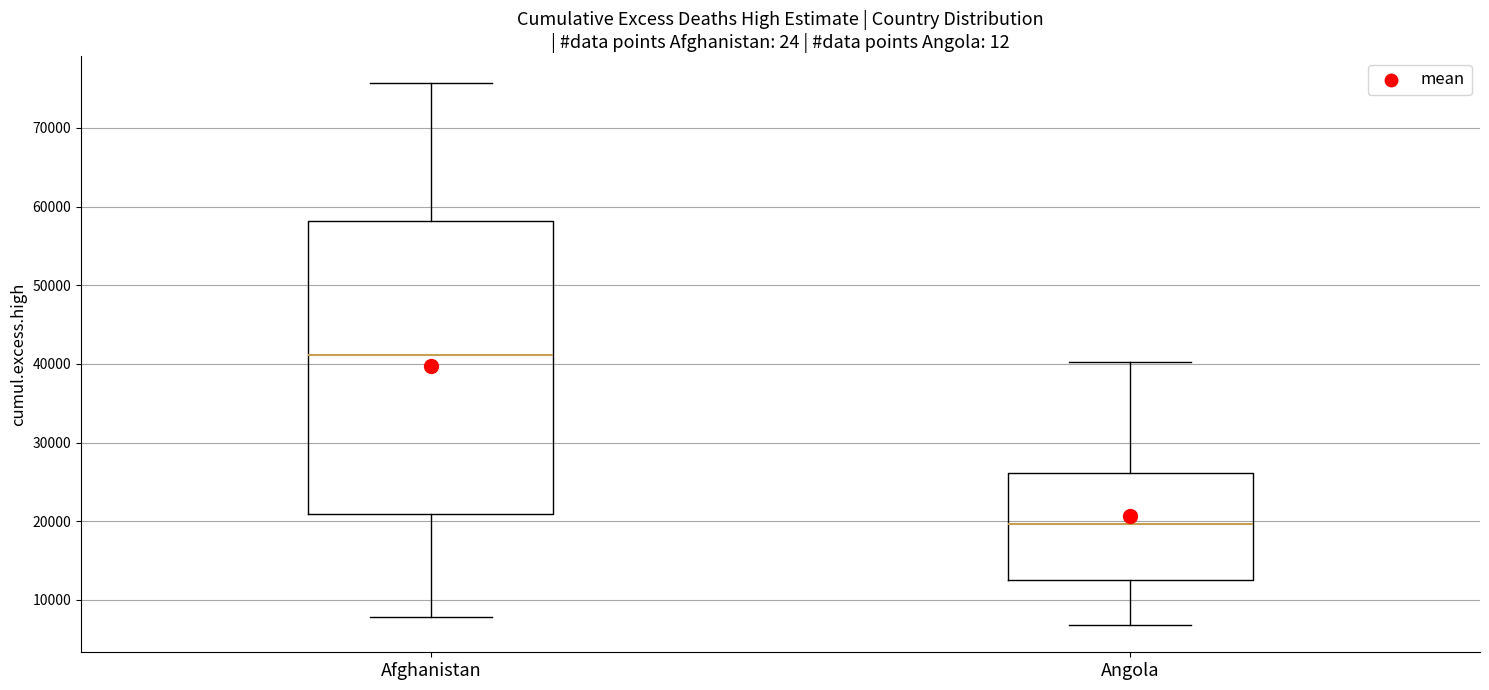

Where is the upper edge of the box for Angola on the y-axis? The values are not printed on the chart, so give them approximately, as read against the axis.

26000